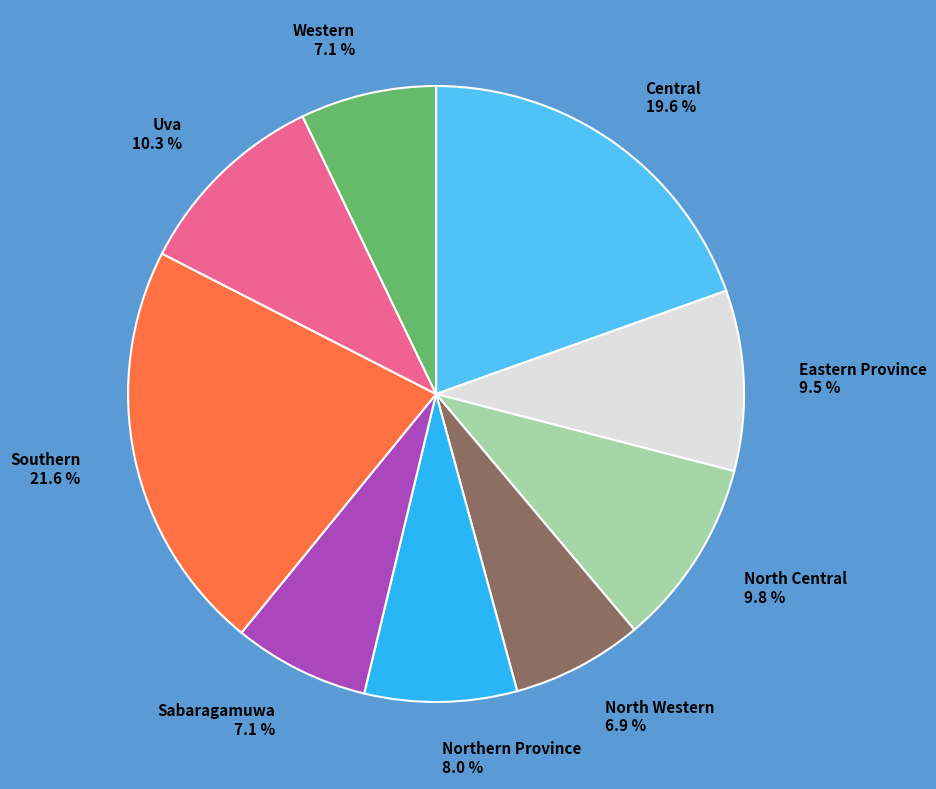

Which slice is the largest?

Southern